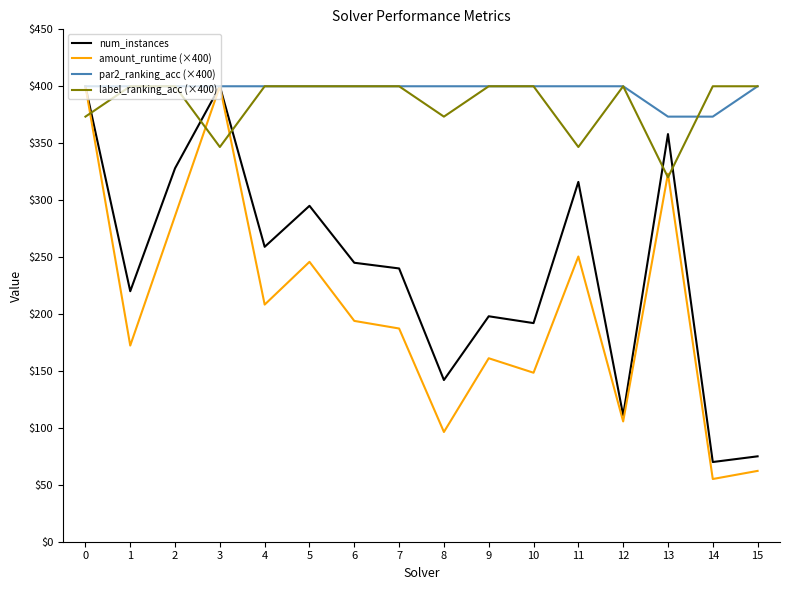

What is the lowest value of the amount_runtime (×400) series?

55.1